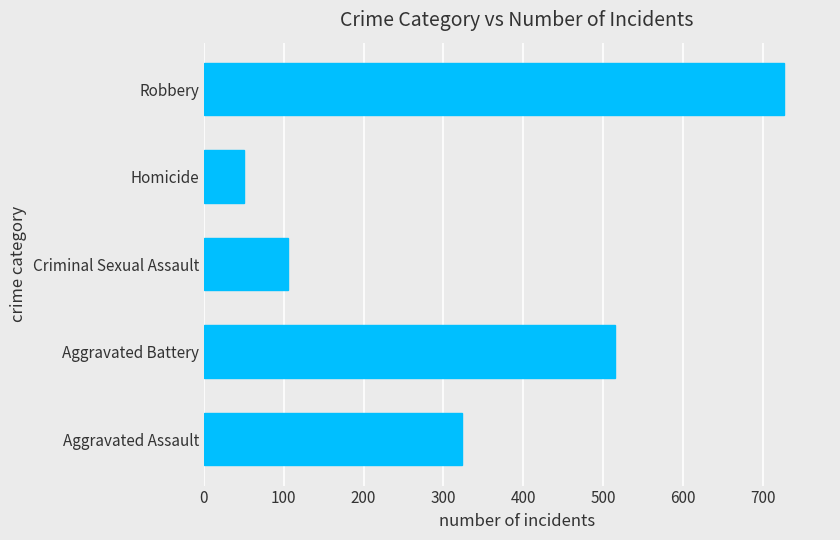

Reading bottom to top, list all the values displayed in this chart.

323	515	105	50	726